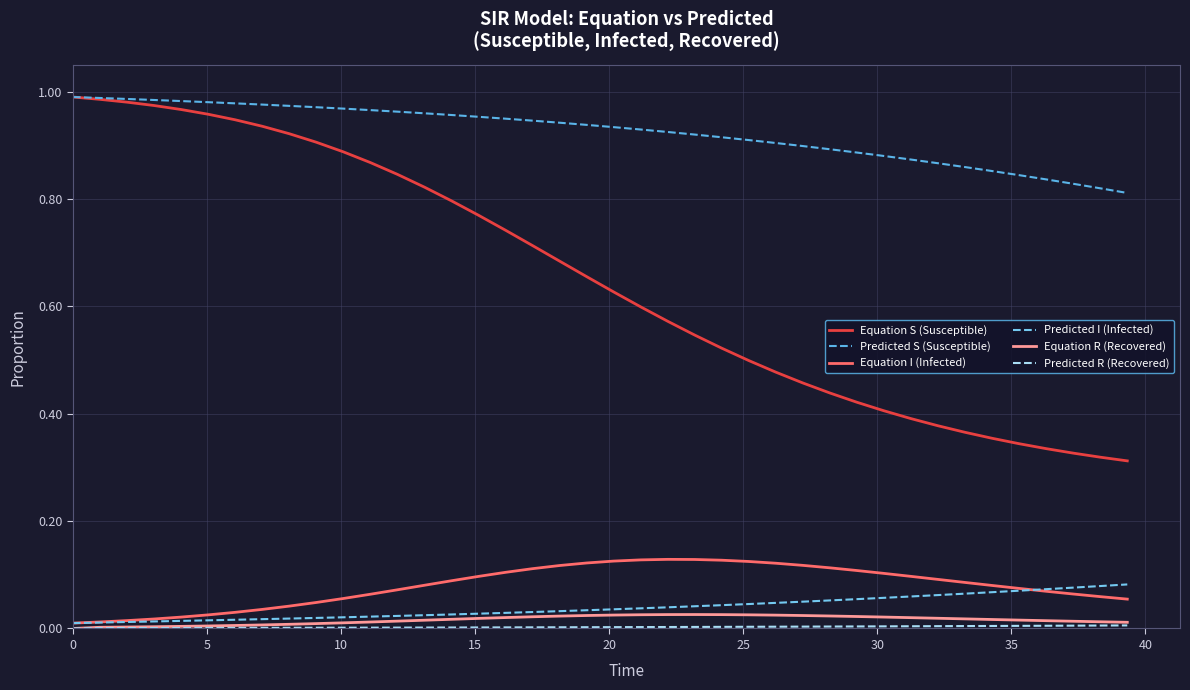

True or false: Predicted S (Susceptible) and Equation I (Infected) intersect in this chart.

False